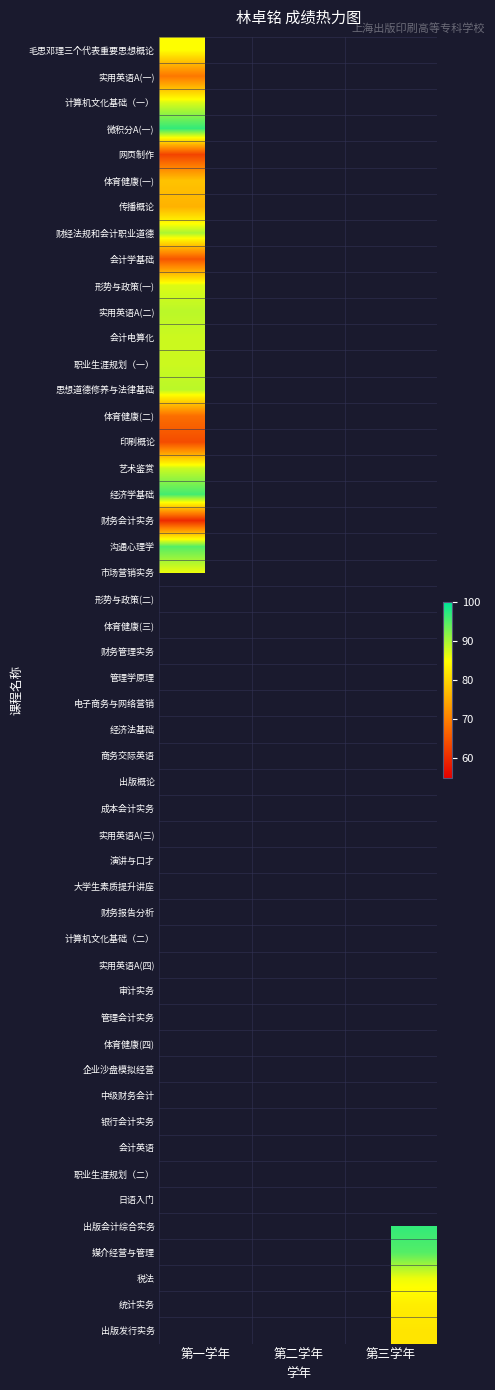

The value of 第三学年 at 体育健康(二) is 0. True or false?

True